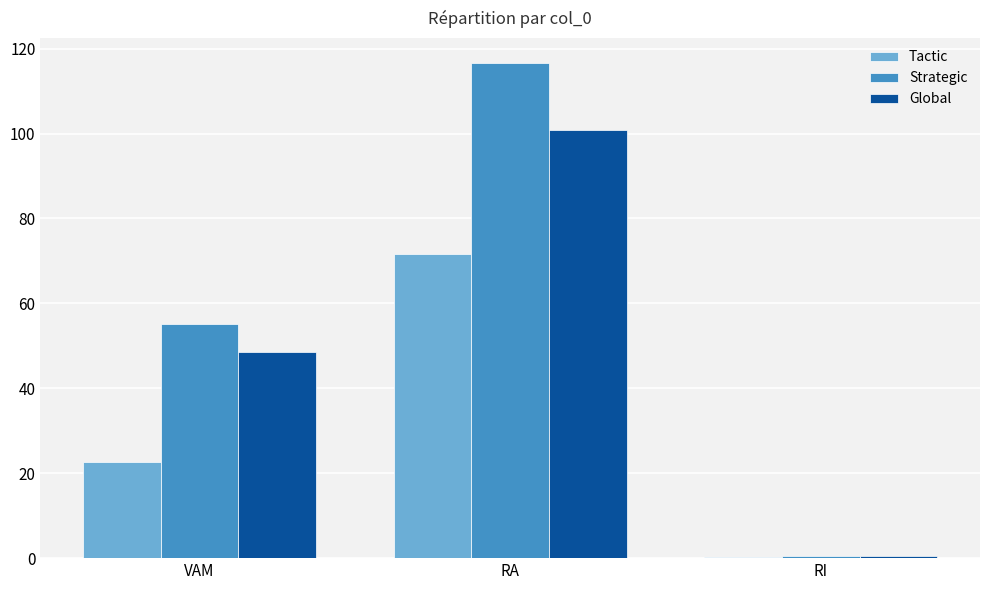

How many distinct data groups are displayed?

3